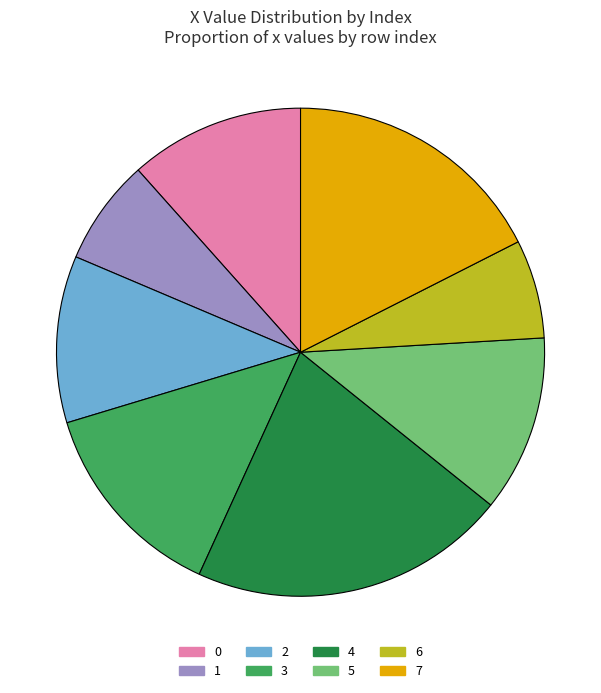

Do 5 and 7 together represent more than half of the pie?

No